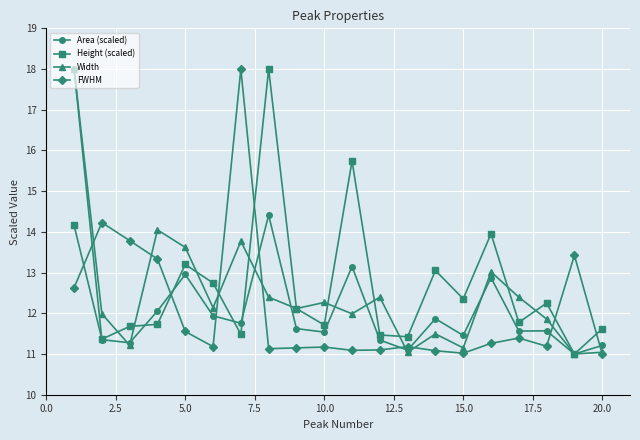

What is the highest value of the Height (scaled) series?

18.0